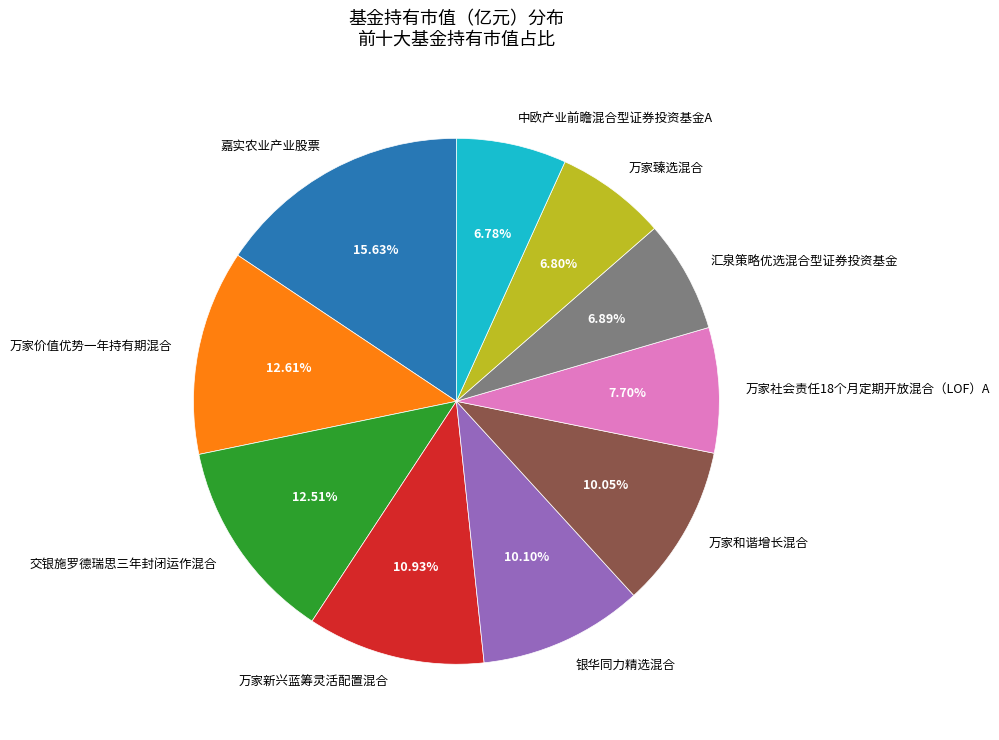

What is the largest slice in the pie chart?

嘉实农业产业股票